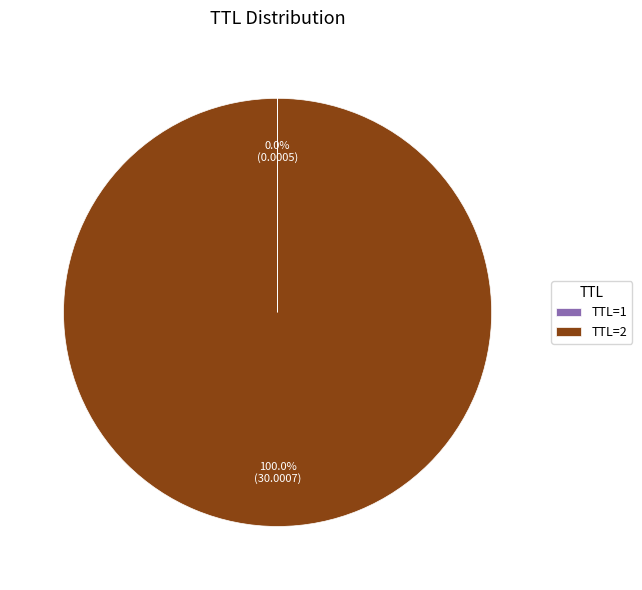

Which slice represents more than half of the pie?

TTL=2